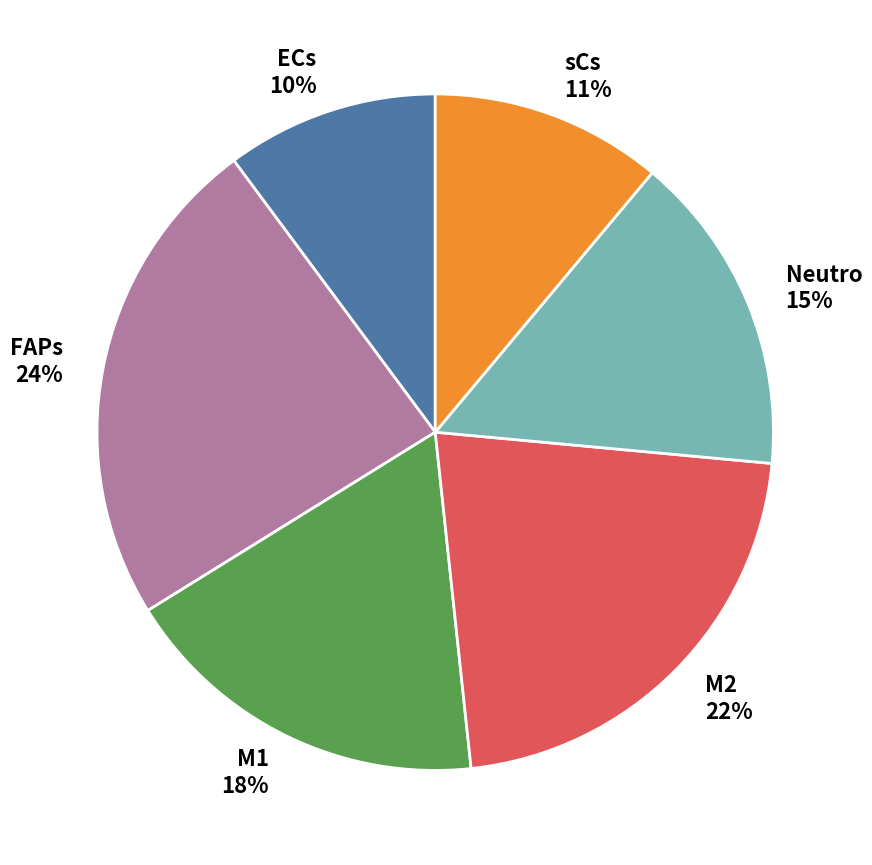

Is there a majority slice in this chart?

No